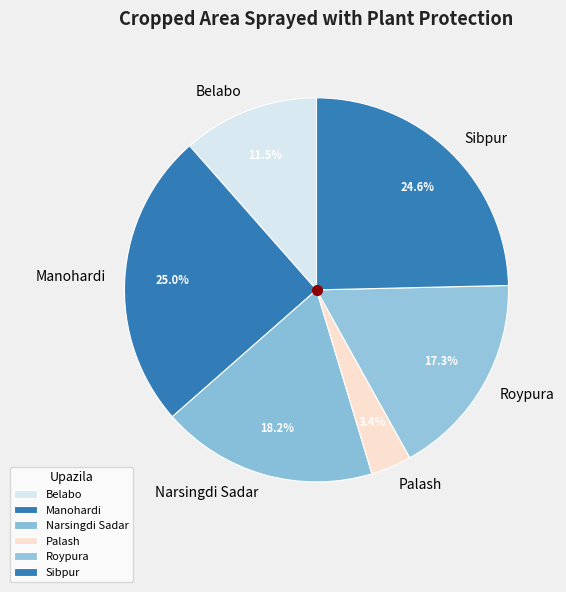

Does Palash account for over 50% of the chart?

No